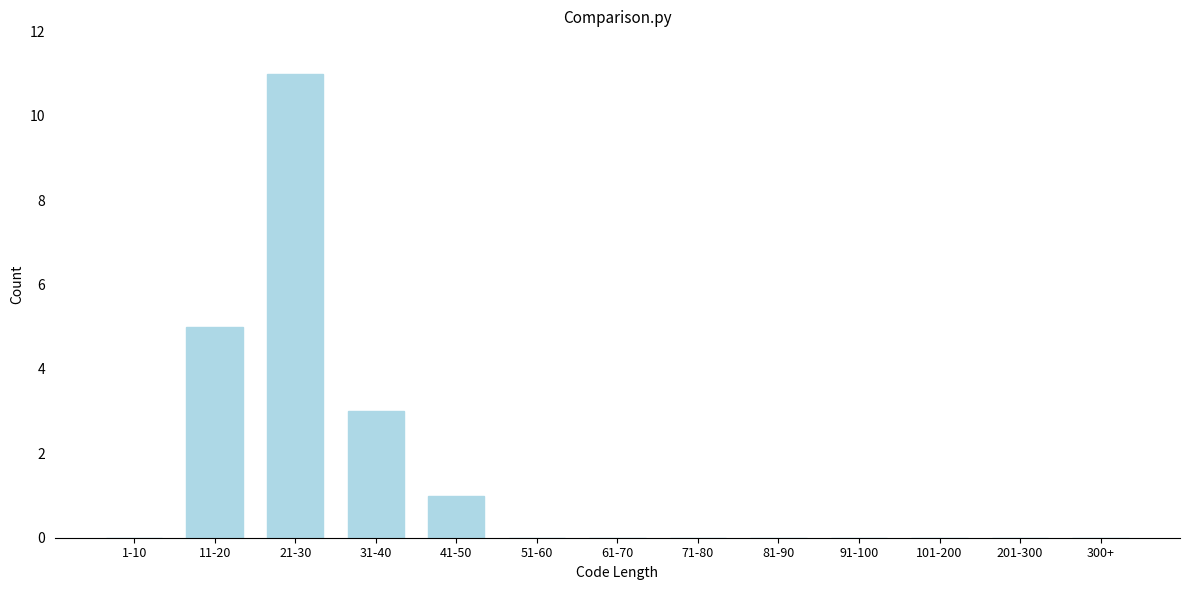

Reading left to right, list all the values displayed in this chart.

1-10=0	11-20=5	21-30=11	31-40=3	41-50=1	51-60=0	61-70=0	71-80=0	81-90=0	91-100=0	101-200=0	201-300=0	300+=0